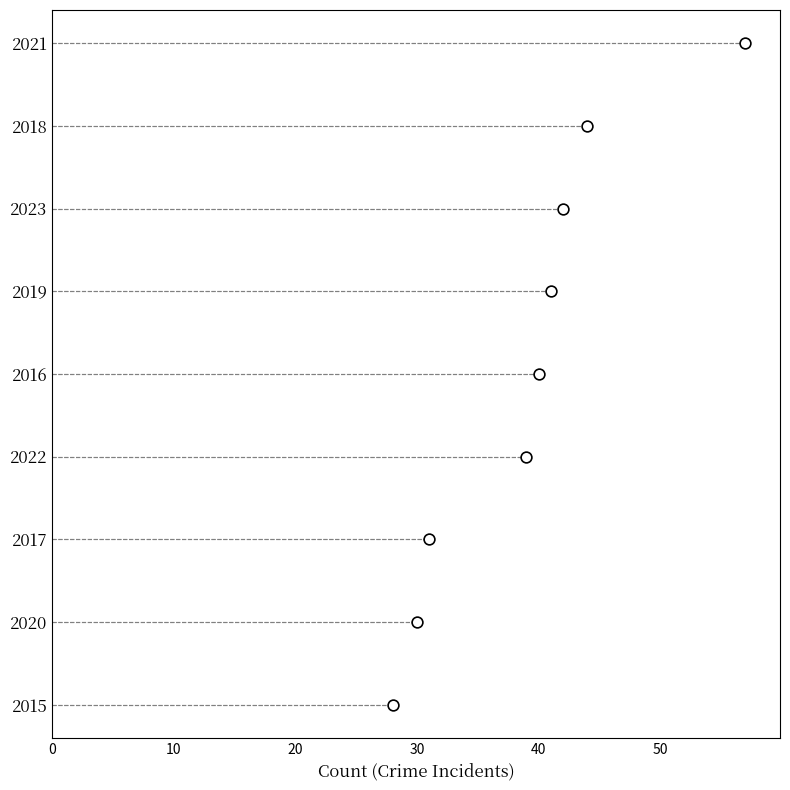

Between 20 and 0, which is larger?

20